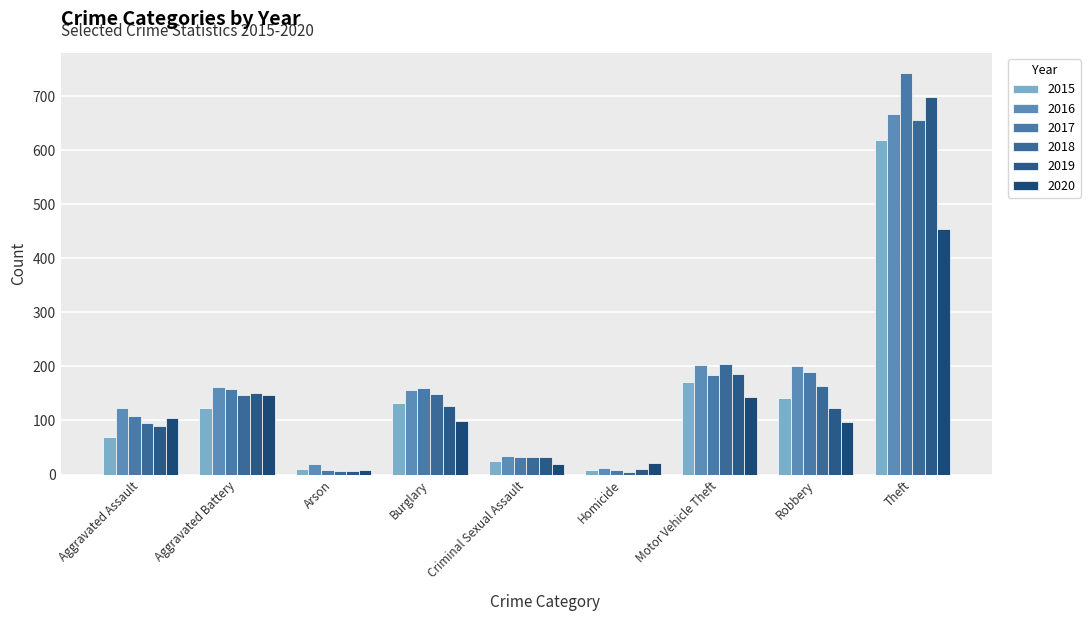

At Arson, list the series in order from smallest to largest.

2019, 2018, 2017, 2020, 2015, 2016